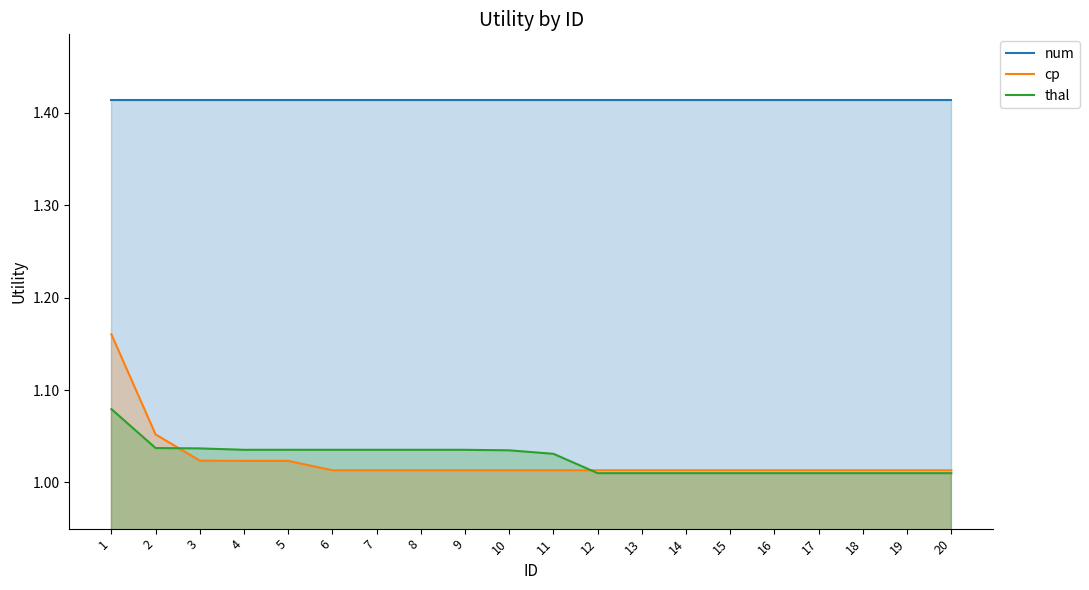

How many lines are shown in the chart?

3